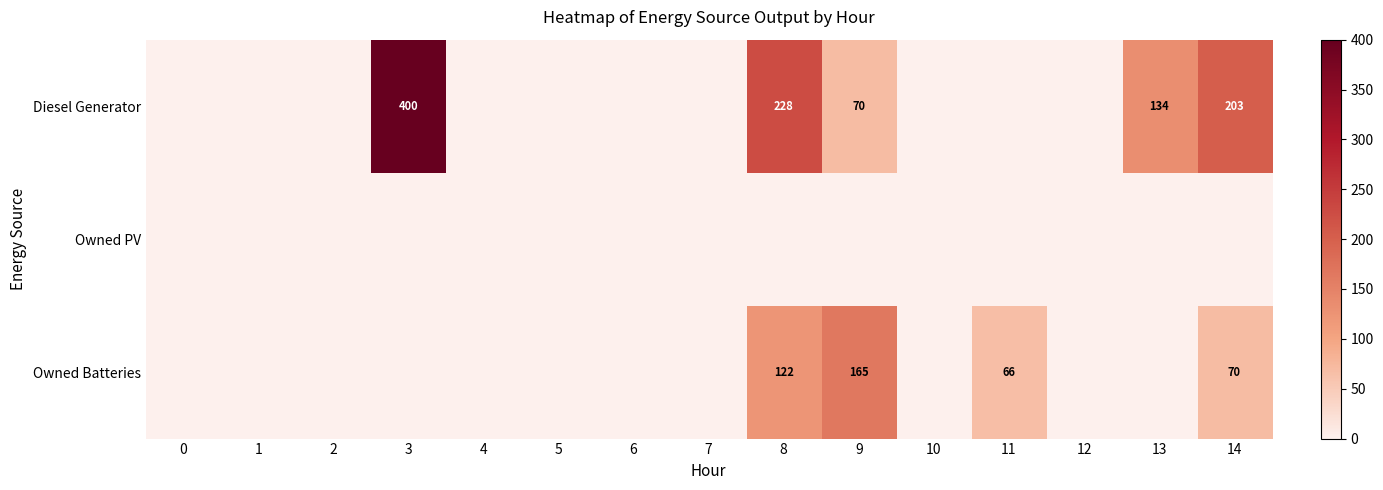

True or false: Diesel Generator has a value of 109 at 8.

False